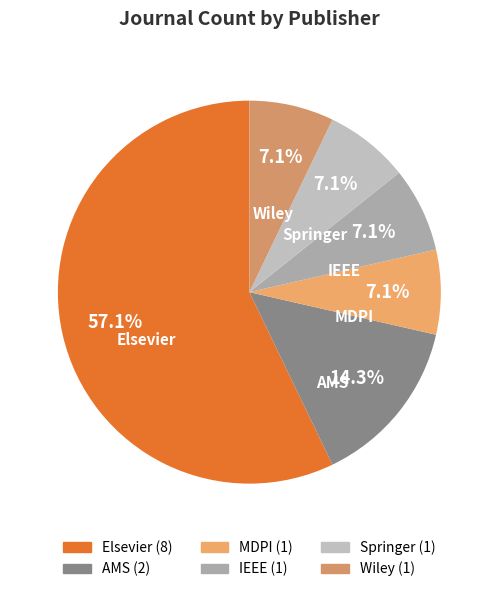

Is there a majority slice in this chart?

Yes